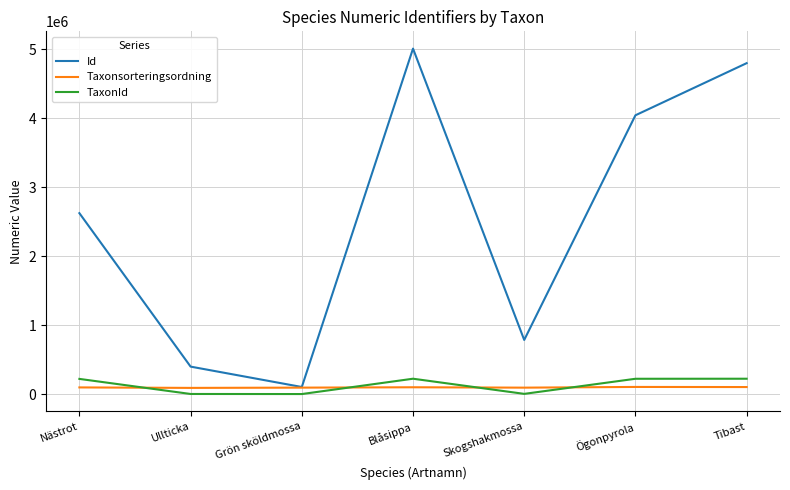

What is the difference between the highest and lowest values at Blåsippa?

4910970